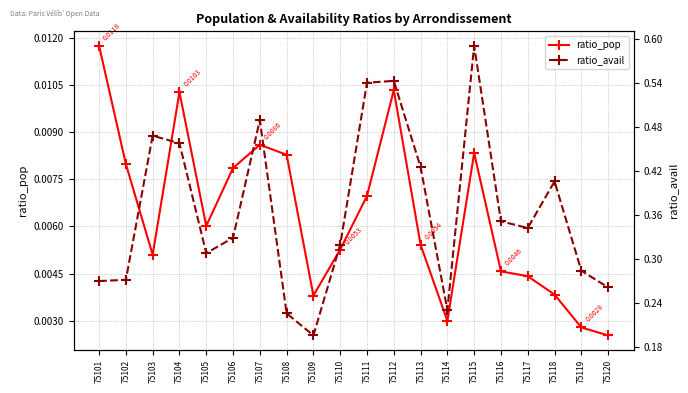

True or false: ratio_avail and ratio_pop cross at least once.

False